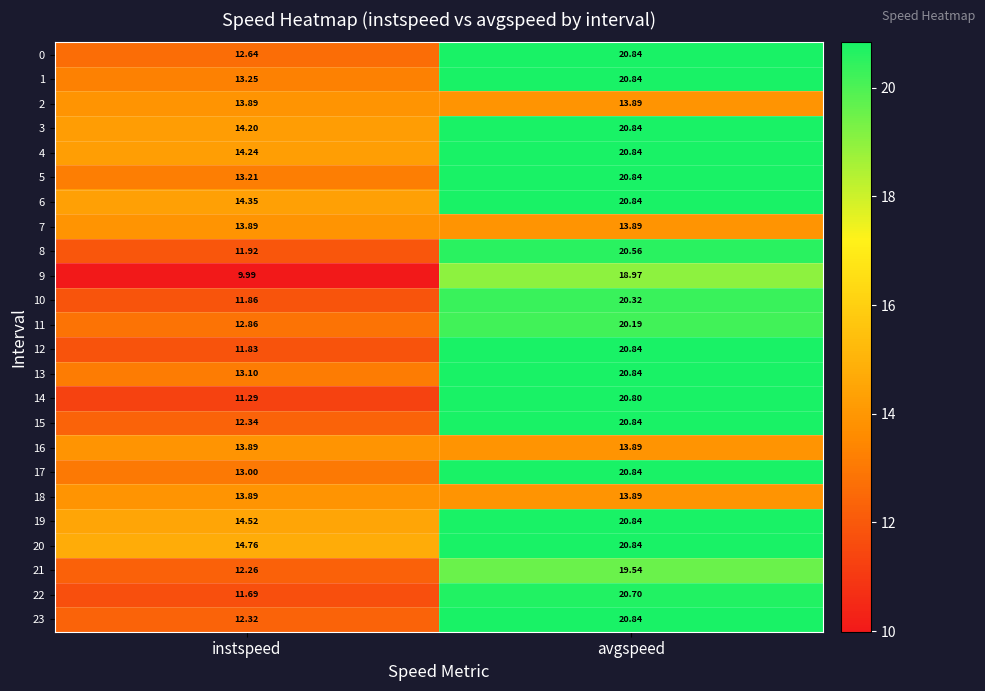

Which category has the highest value in the 10 series?

avgspeed